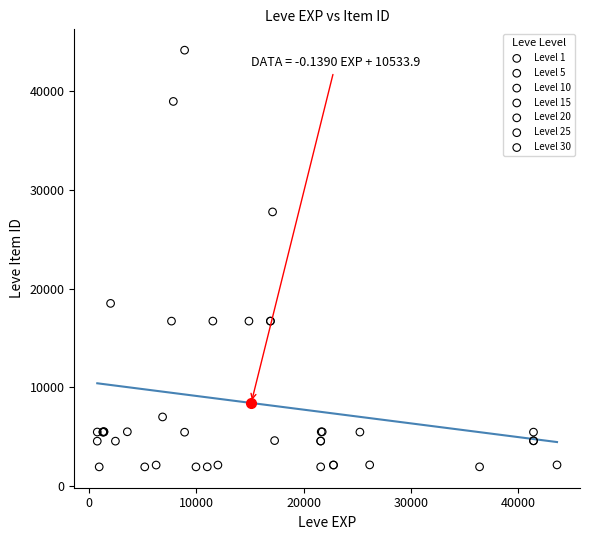

Which series has the largest Y range (max minus min)?

Level 10